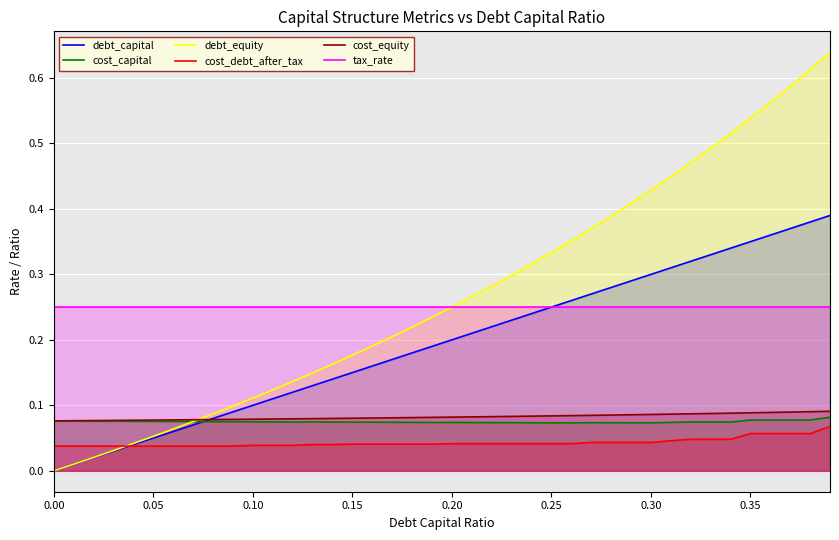

Which series has the widest spread of values?

debt_equity